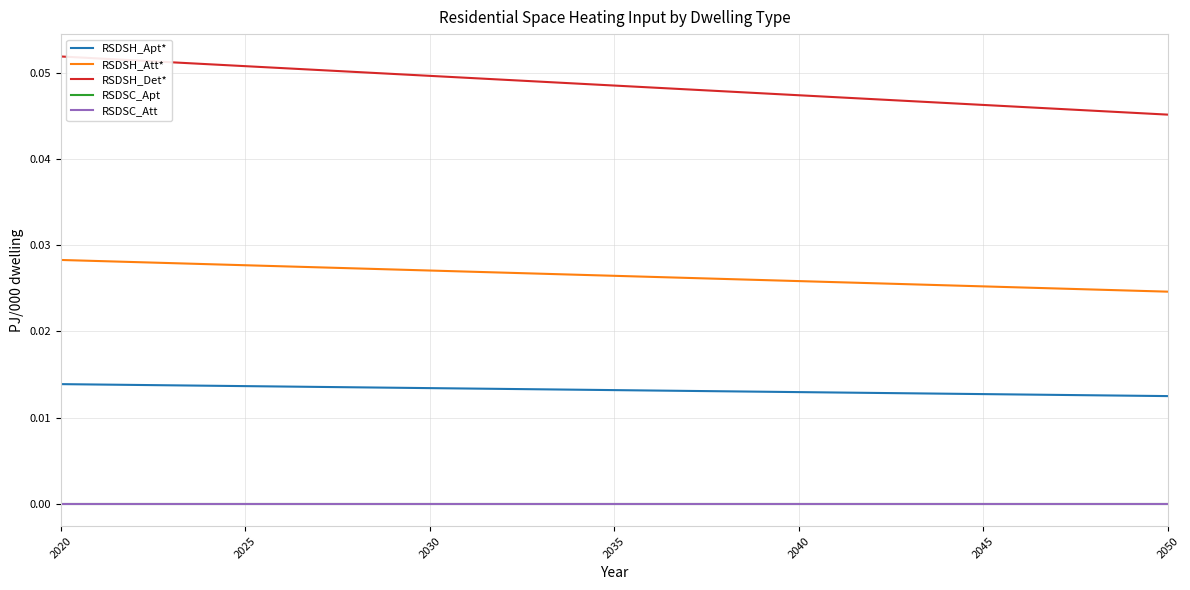

Is this an area chart (filled region under the line)?

No